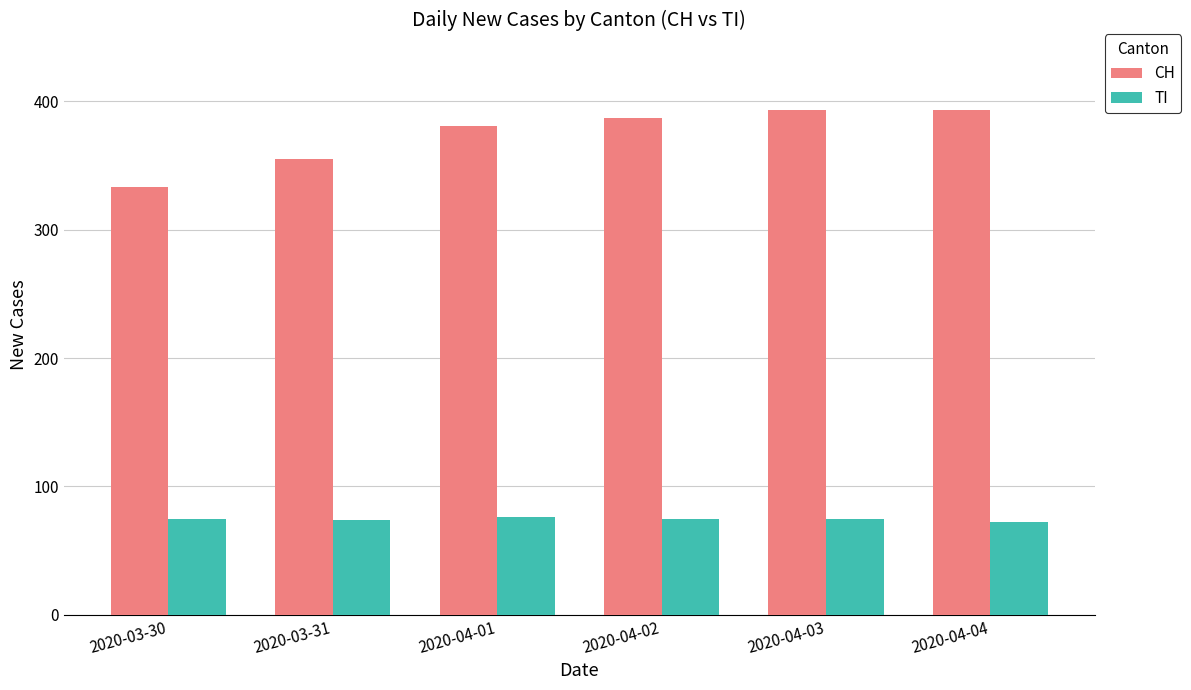

Which series has the largest range (max minus min)?

CH